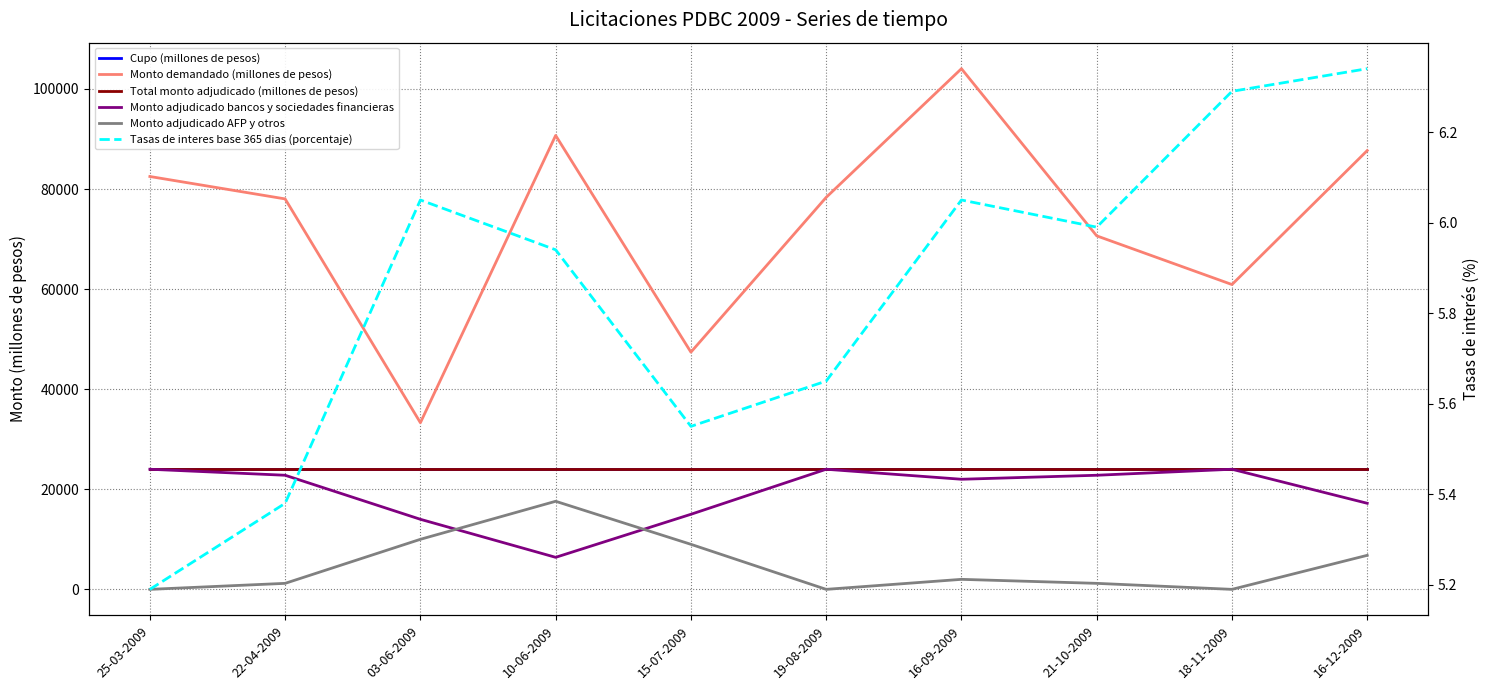

Where is Monto demandado (millones de pesos) nearest to the value 68670?

21-10-2009